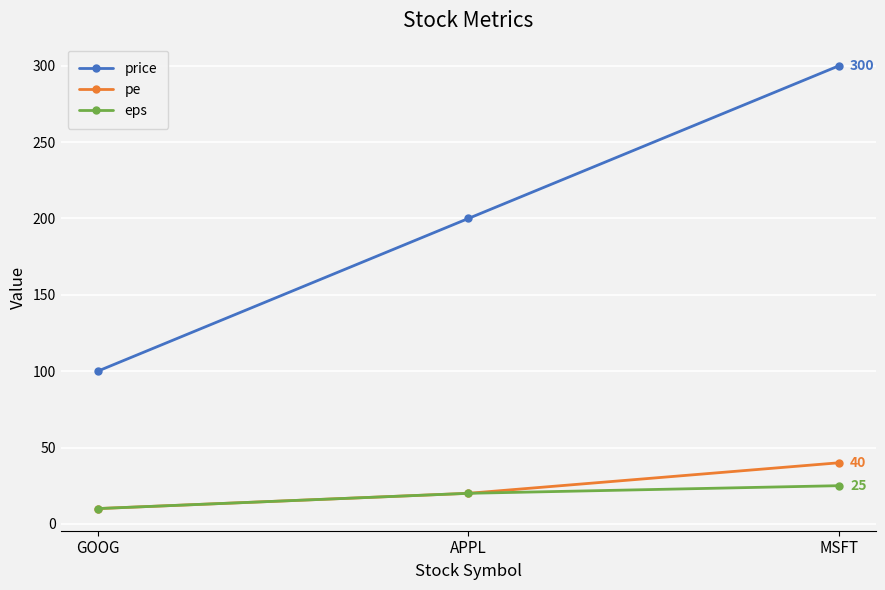

Which series has the largest range (max minus min)?

price